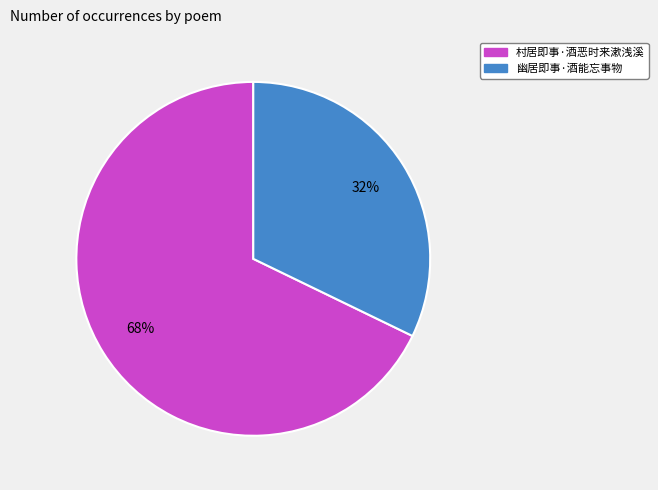

How many slices are in this pie chart?

2